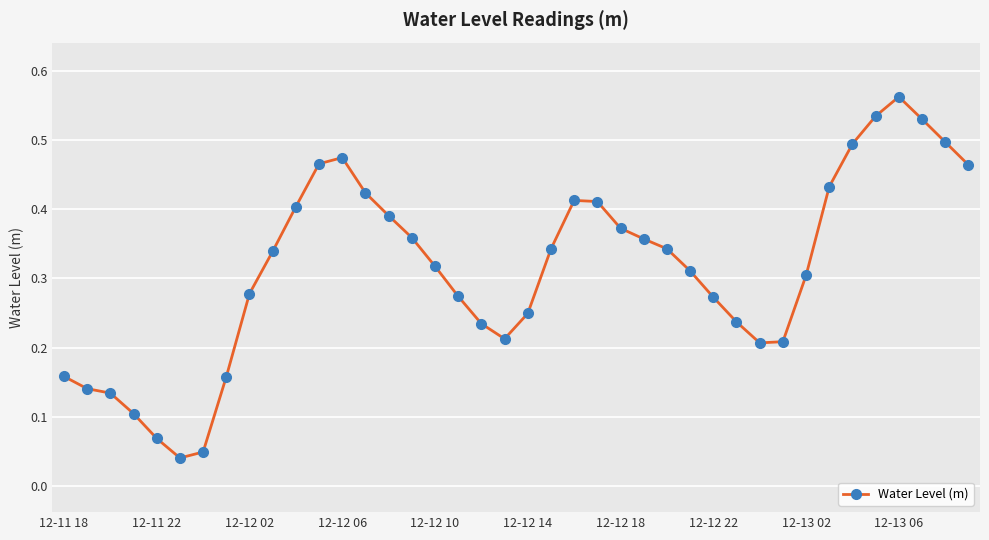

True or false: there are more than 0 points higher than both neighbors.

True